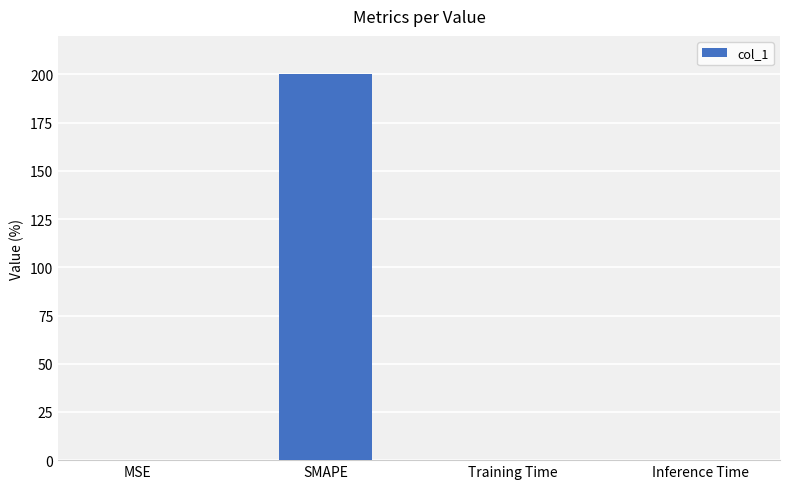

Read the value at SMAPE.

200.0